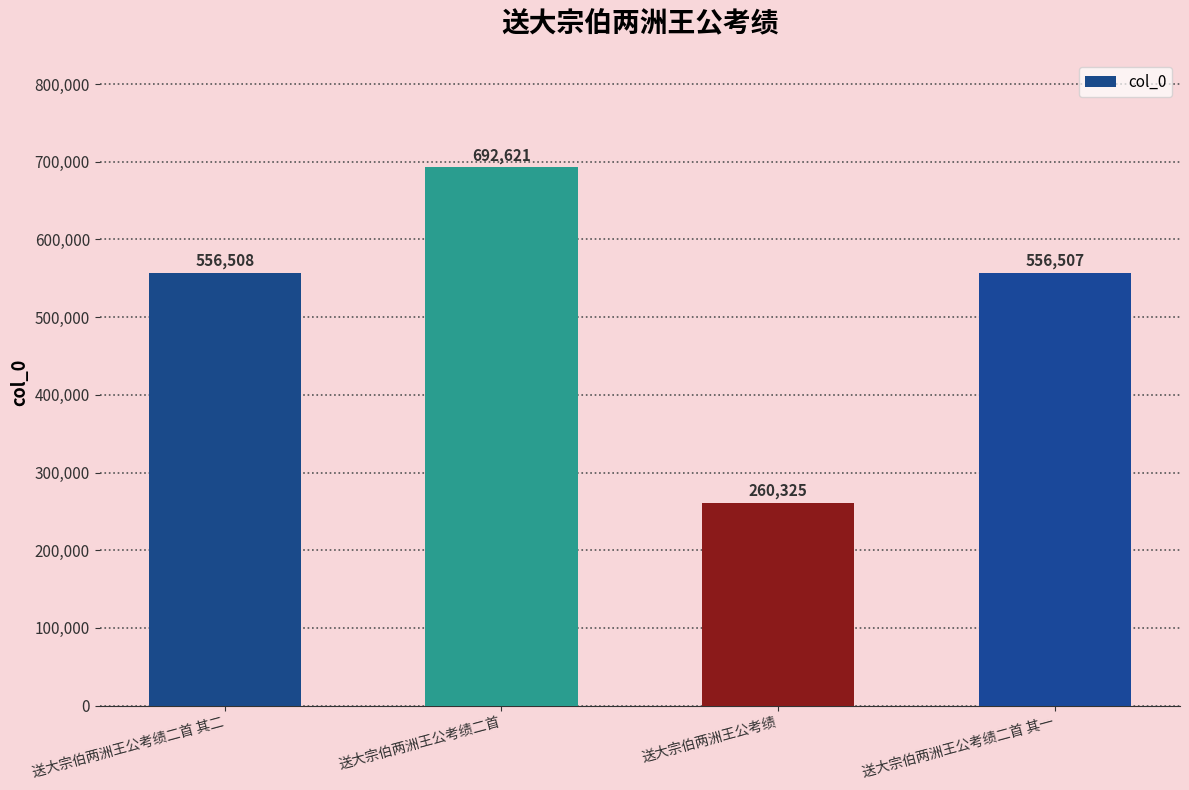

Reading left to right, extract all data points from this chart.

送大宗伯两洲王公考绩二首 其二=556508	送大宗伯两洲王公考绩二首=692621	送大宗伯两洲王公考绩=260325	送大宗伯两洲王公考绩二首 其一=556507